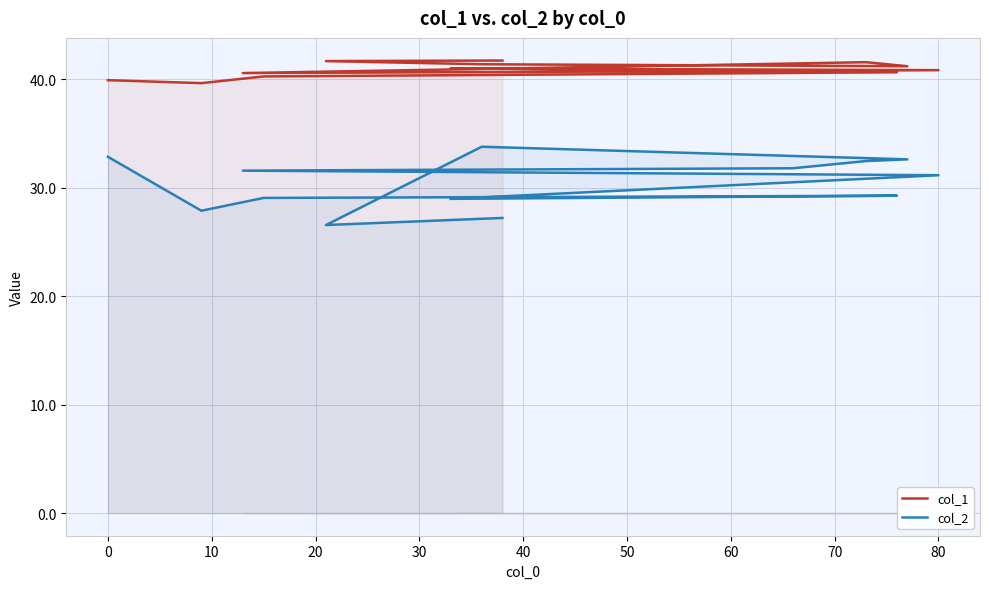

At how many categories does at least one series exceed 37?

13